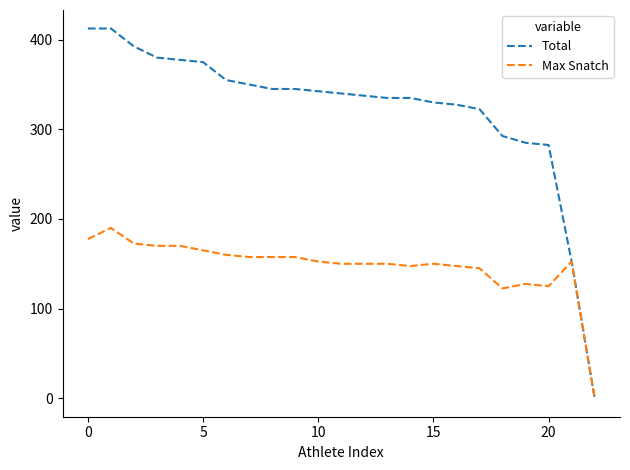

Which series has the largest range (max minus min)?

Total